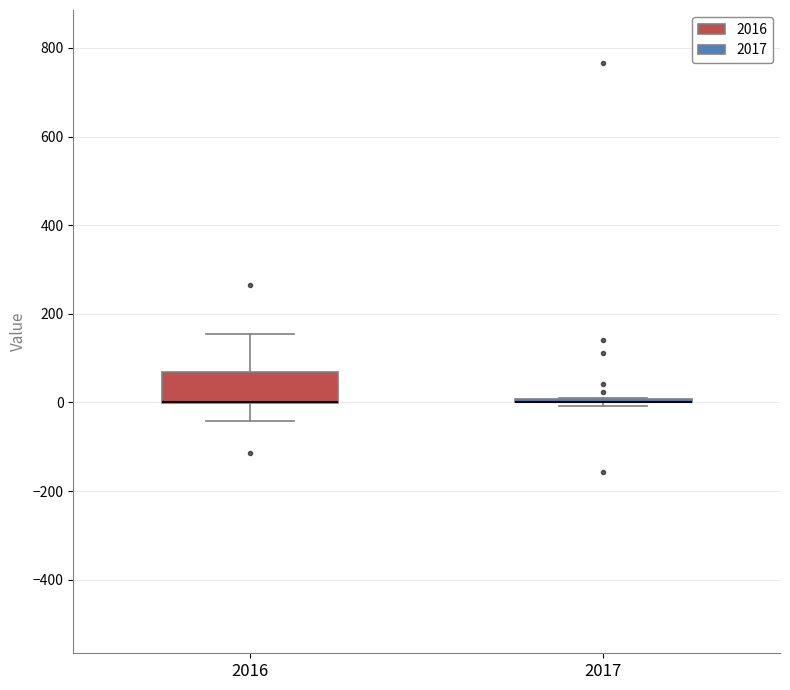

Comparing the boxes themselves (not the whiskers), which one is the tallest?

2016